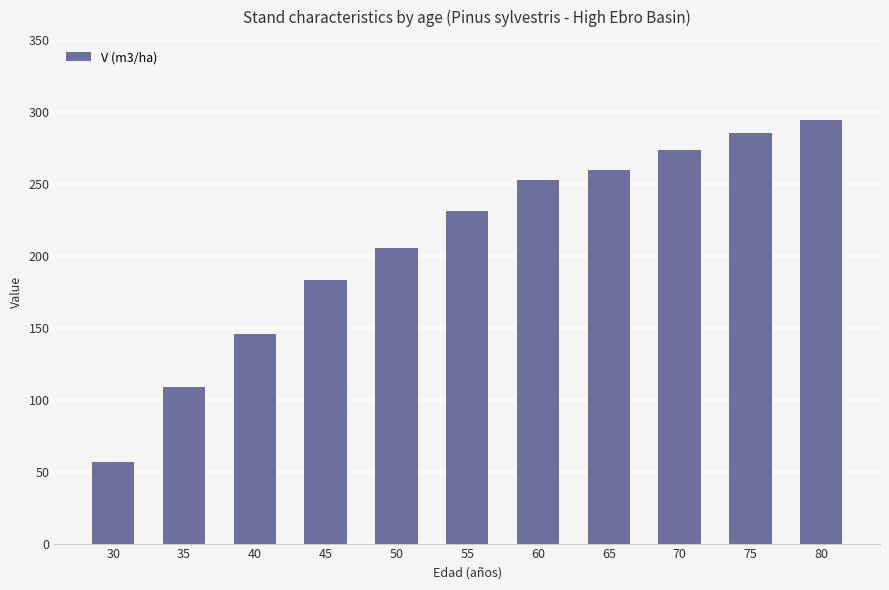

List the labels in order of value, smallest first.

30, 35, 40, 45, 50, 55, 60, 65, 70, 75, 80